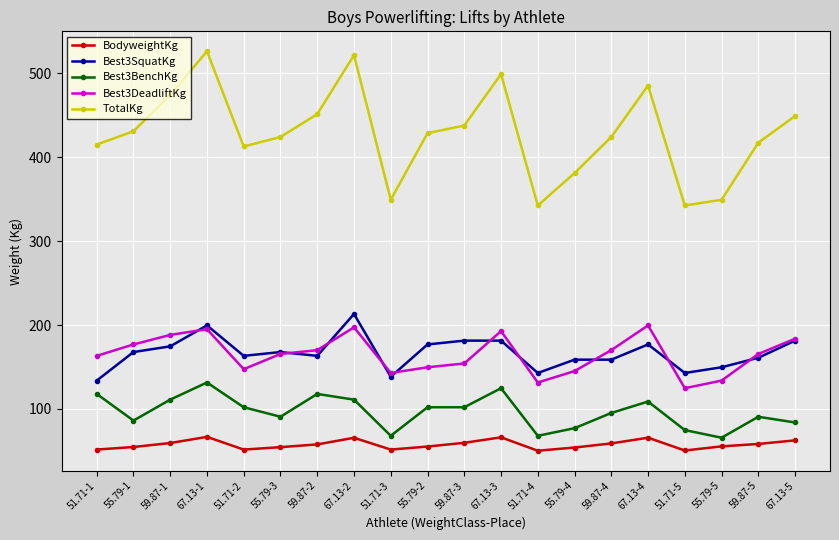

At how many categories does at least one series exceed 138?

20